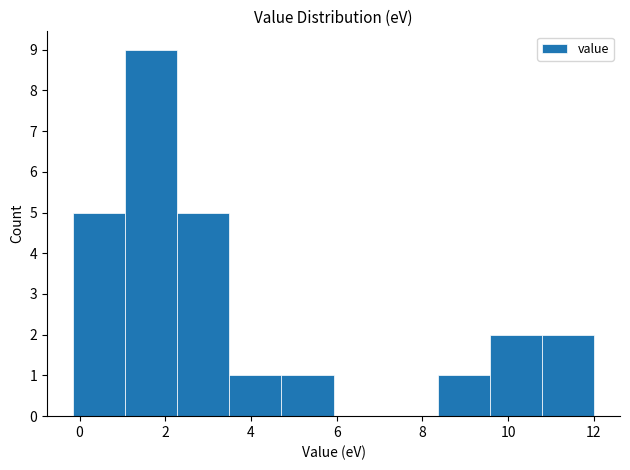

Reading left to right, list every bar in this chart as the range it spans on the x-axis followed by its height. Neither the bar edges nor the heights are printed on the chart, so give them approximately, as read against the axes.

-0.2 to 1.0: 5
1.0 to 2.2: 9
2.2 to 3.4: 5
3.4 to 4.8: 1
4.8 to 6.0: 1
6.0 to 7.2: 0
7.2 to 8.4: 0
8.4 to 9.6: 1
9.6 to 10.8: 2
10.8 to 12.0: 2